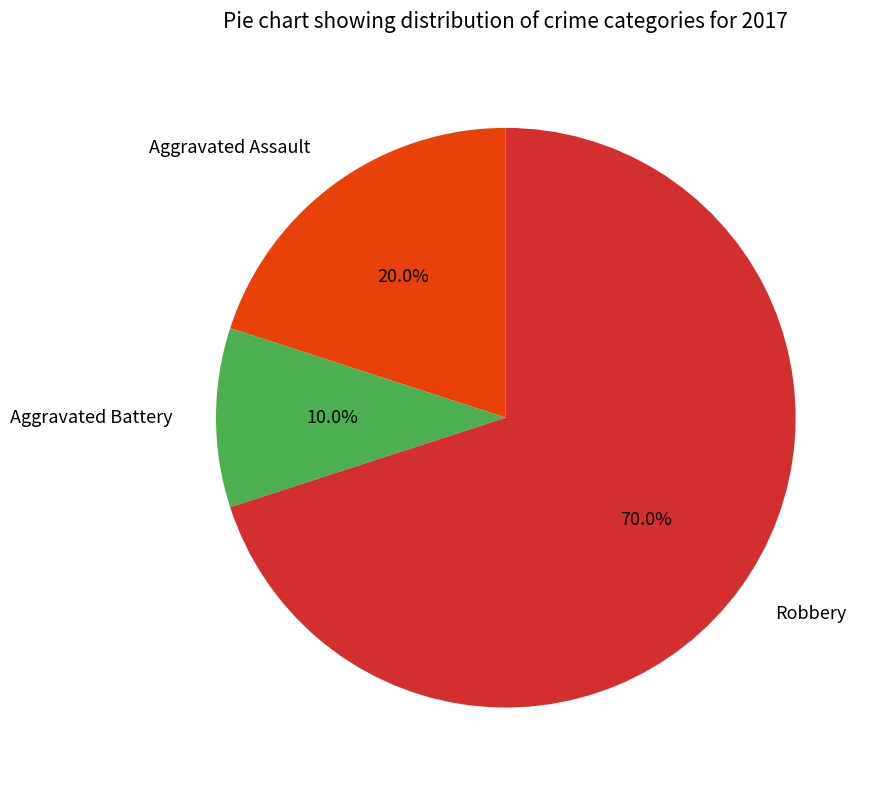

What is the ratio of the value at Aggravated Battery to the value at Robbery?

0.1